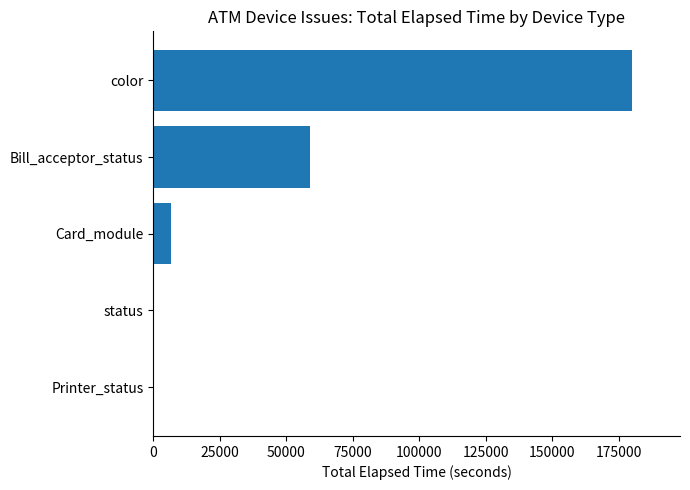

Is it true that the value at color is 179912?

True